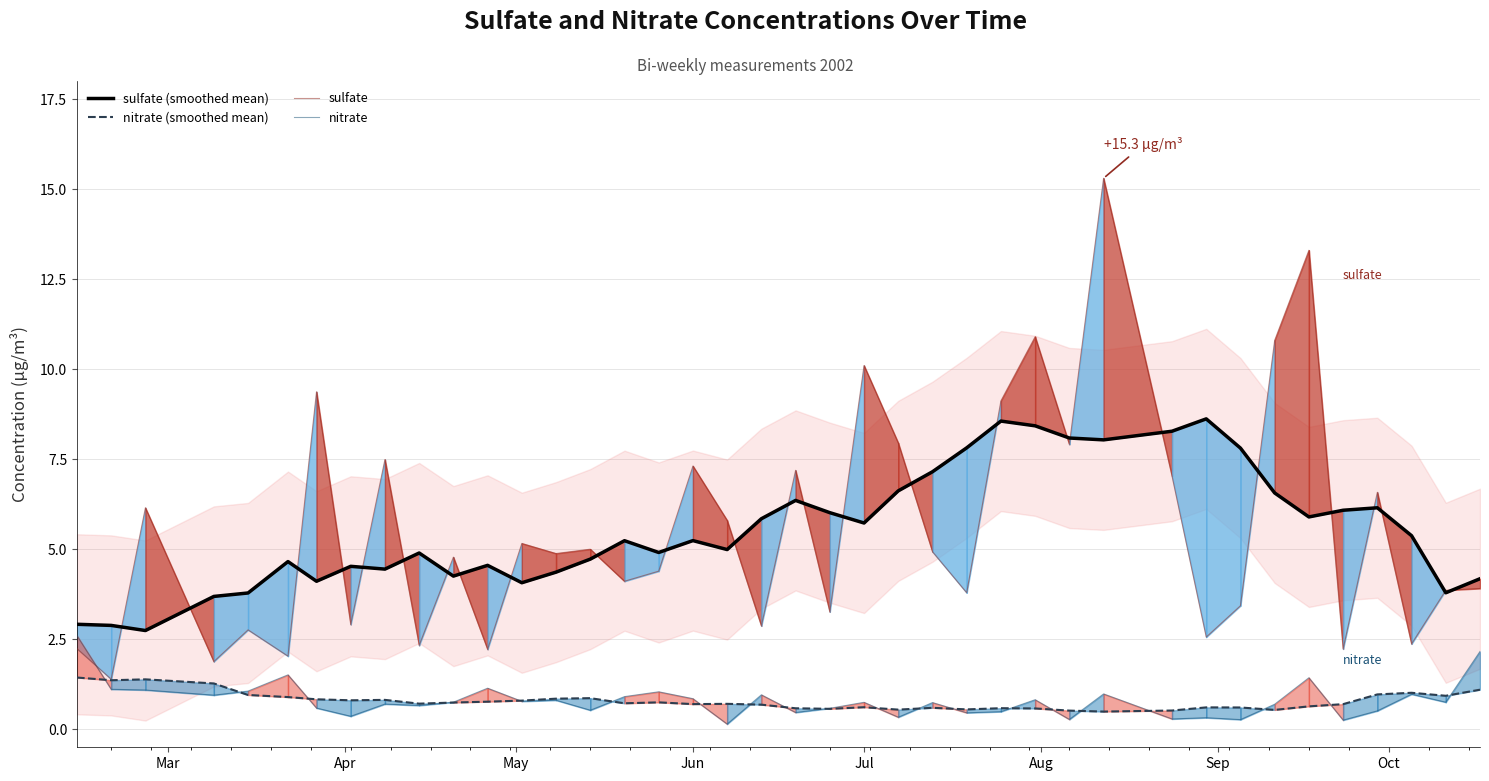

What is the smallest value displayed?

0.1